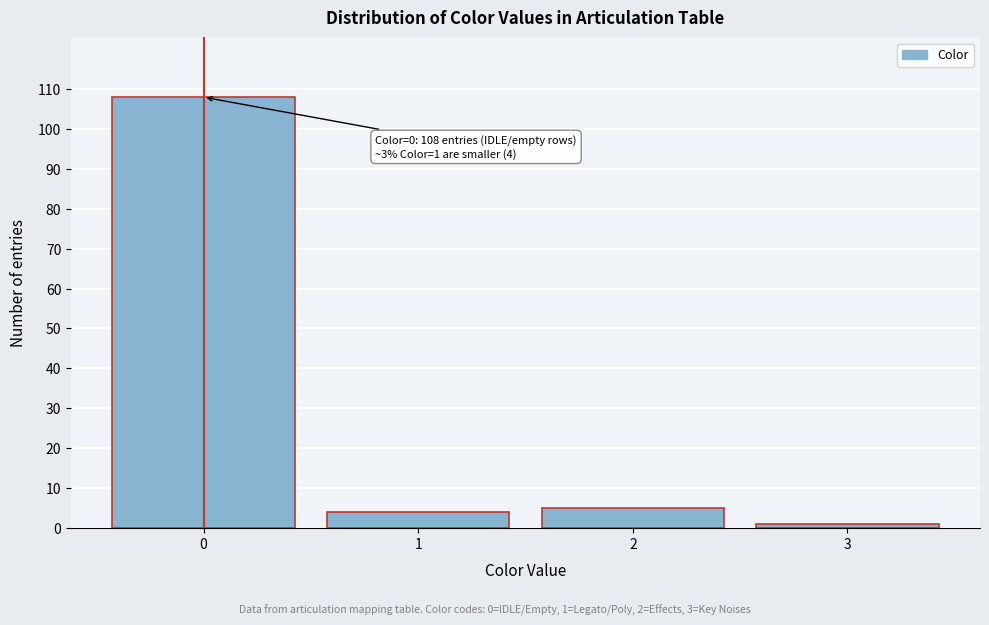

Reading left to right, list all the values displayed in this chart.

108	4	5	1